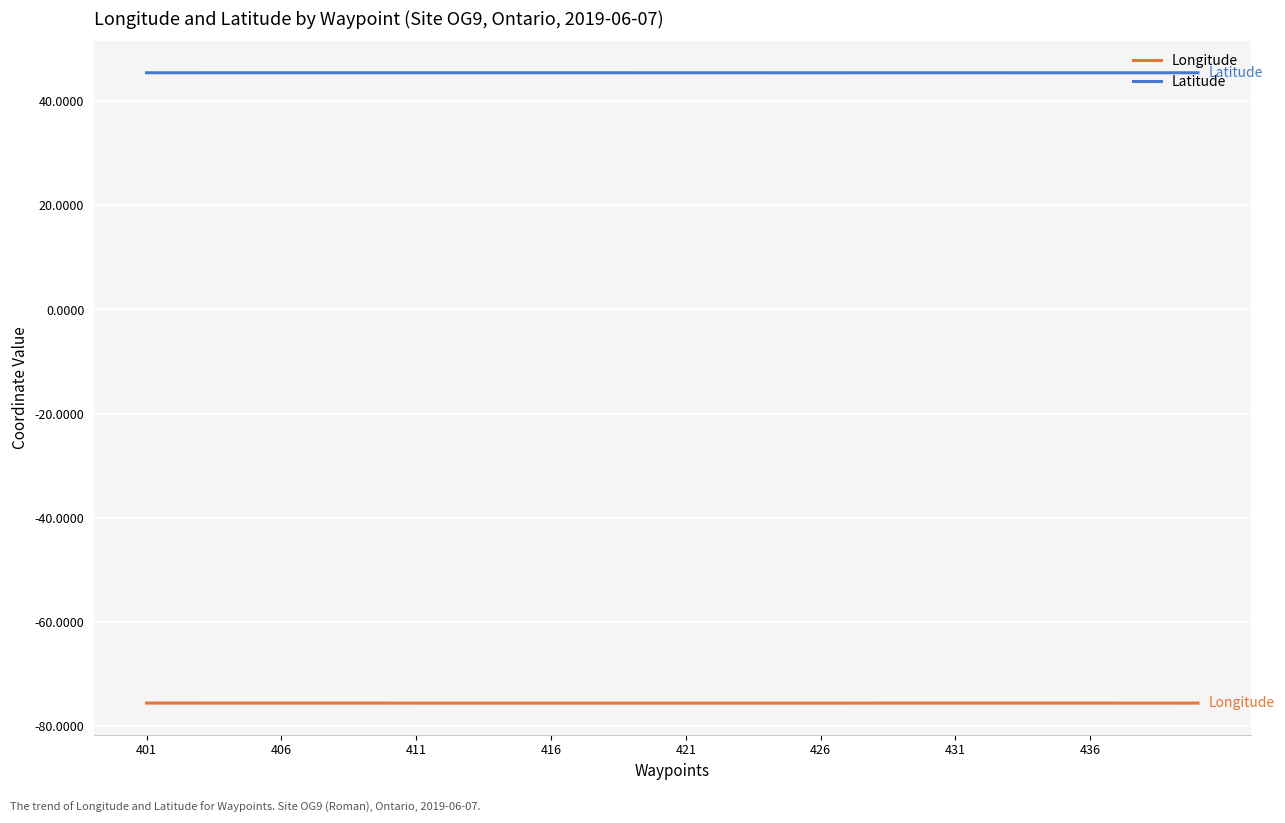

List the series in order of their peak value, lowest first.

Longitude, Latitude